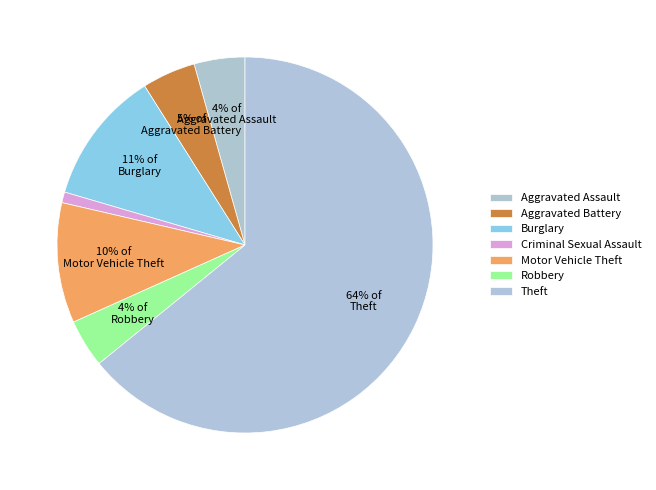

What percentage is the Theft slice, to the nearest percent?

64%